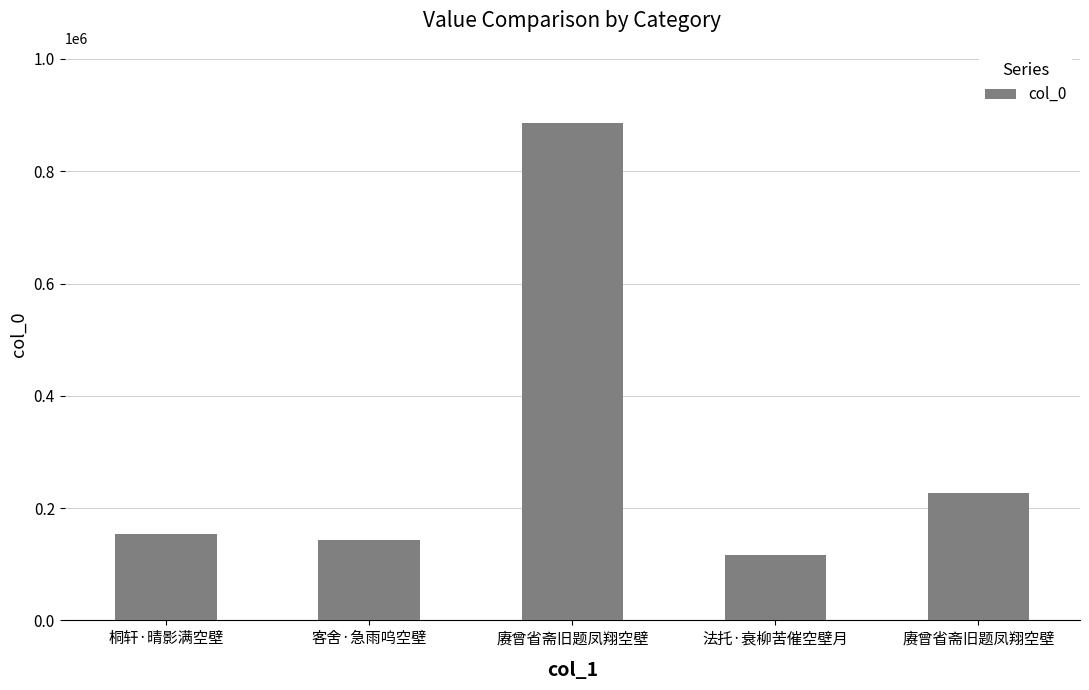

How many bars are there in total?

5